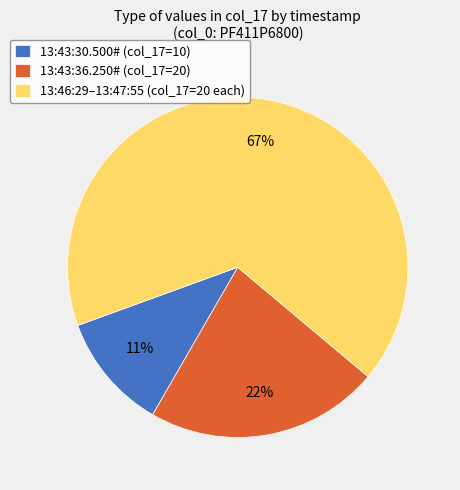

What percentage is the 13:43:36.250# (col_17=20) slice, to the nearest percent?

22%